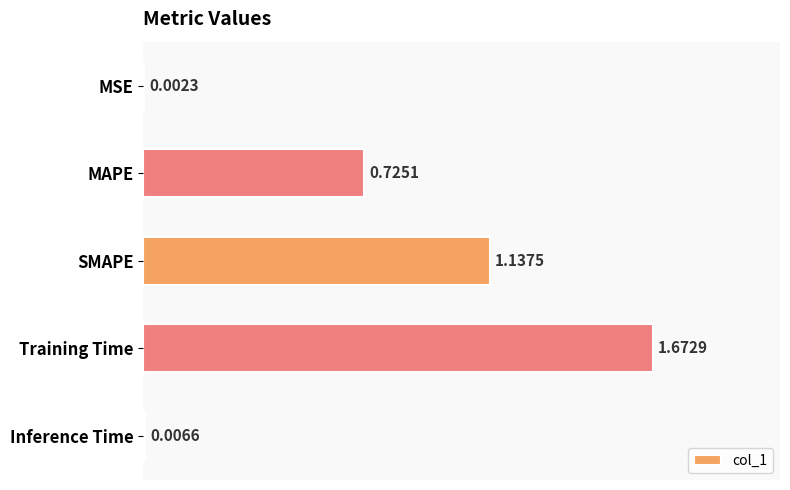

Where is the data nearest to the value 0?

MSE